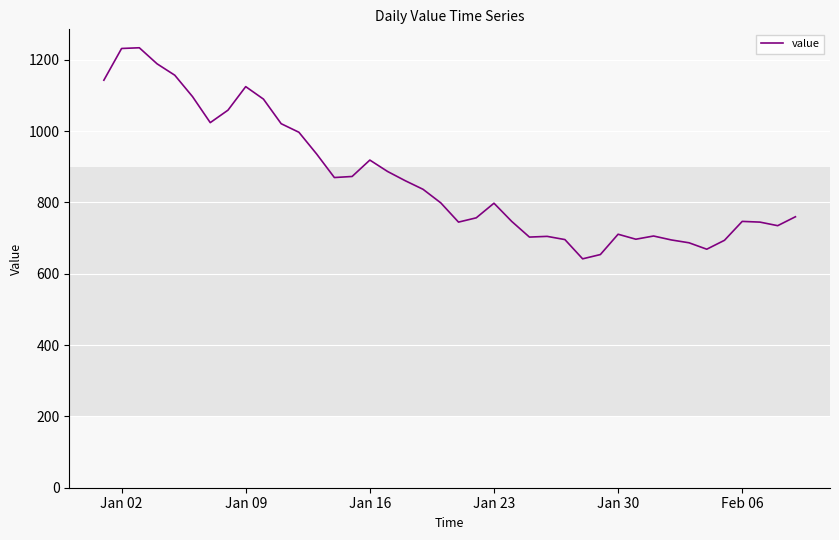

What is the difference between the maximum and minimum values?

592